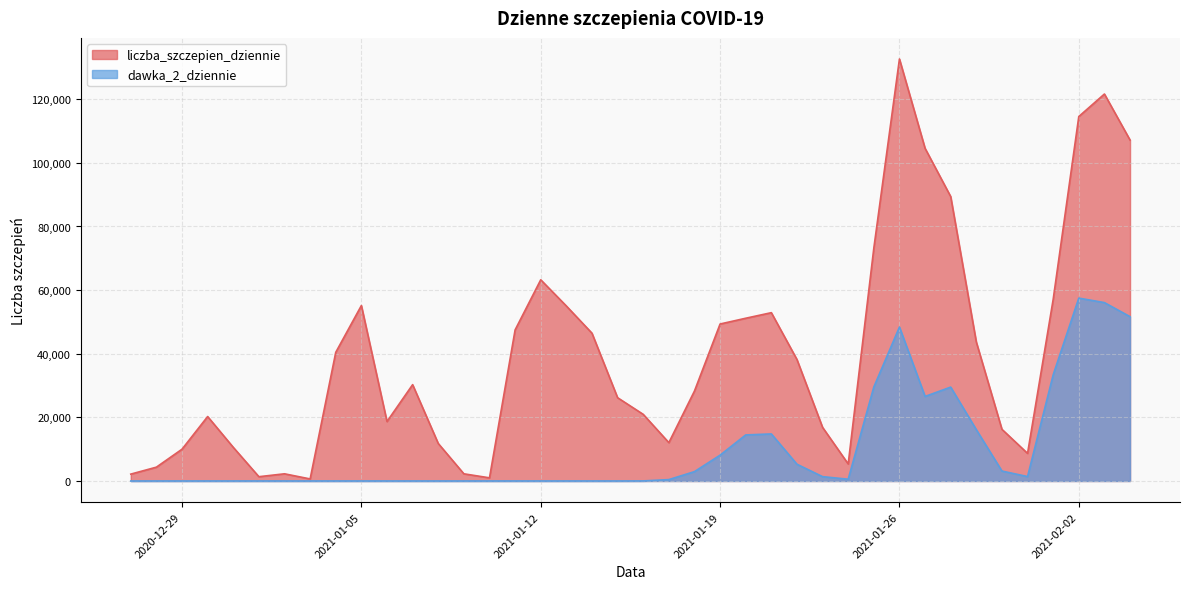

Rank the categories by liczba_szczepien_dziennie value from highest to lowest.

2021-01-26, 2021-02-03, 2021-02-02, 2021-02-04, 2021-01-27, 2021-01-28, 2021-01-25, 2021-01-12, 2021-02-01, 2021-01-05, 2021-01-13, 2021-01-21, 2021-01-20, 2021-01-19, 2021-01-11, 2021-01-14, 2021-01-29, 2021-01-04, 2021-01-22, 2021-01-07, 2021-01-18, 2021-01-15, 2021-01-16, 2020-12-30, 2021-01-06, 2021-01-23, 2021-01-30, 2021-01-17, 2021-01-08, 2020-12-31, 2020-12-29, 2021-01-31, 2021-01-24, 2020-12-28, 2021-01-02, 2021-01-09, 2020-12-27, 2021-01-01, 2021-01-10, 2021-01-03